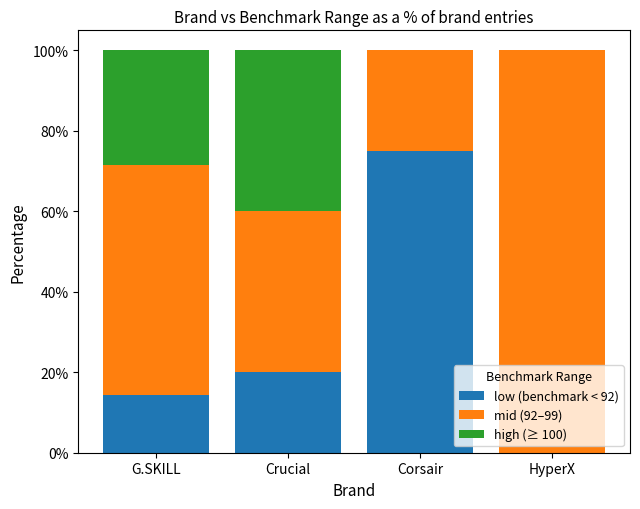

What is the maximum value for low (benchmark < 92)?

75.0